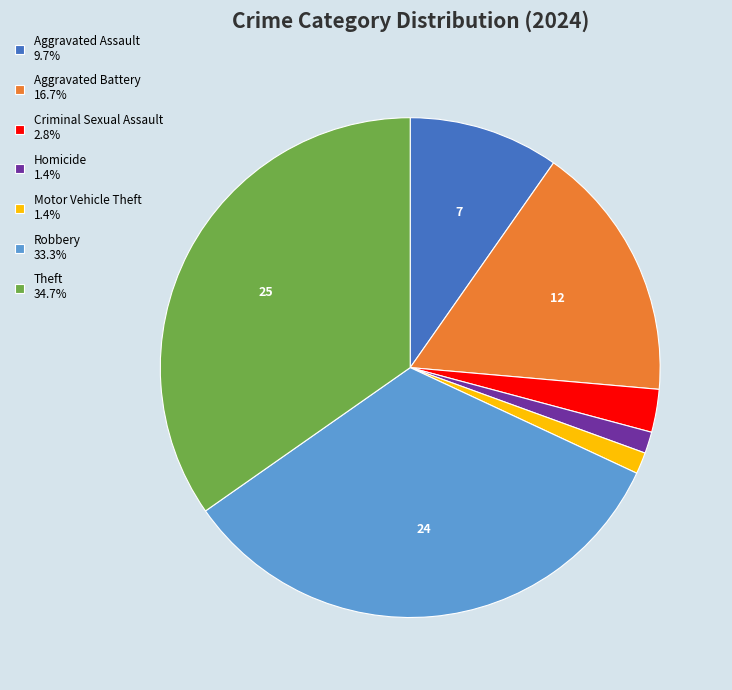

Do Aggravated Battery 16.7% and Criminal Sexual Assault 2.8% together represent more than half of the pie?

No